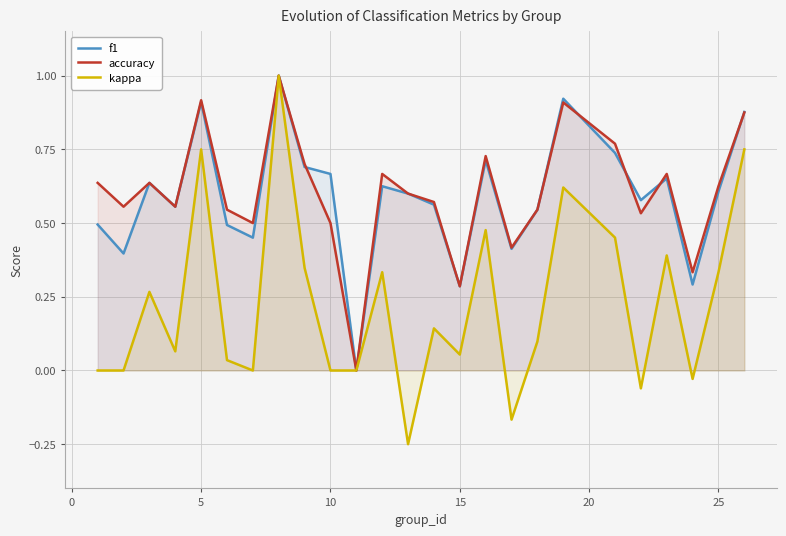

What is the maximum value for accuracy?

1.0